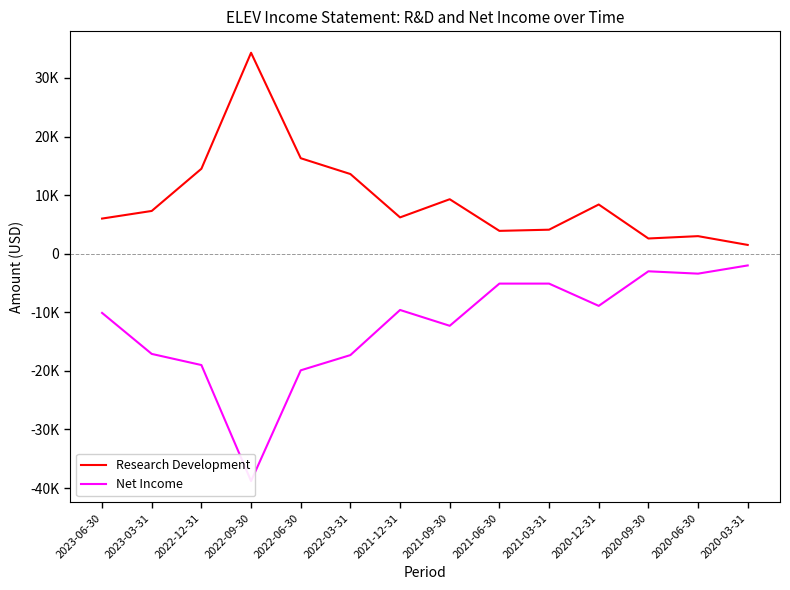

What is the value of the Research Development point at the 9th from the left?

3900